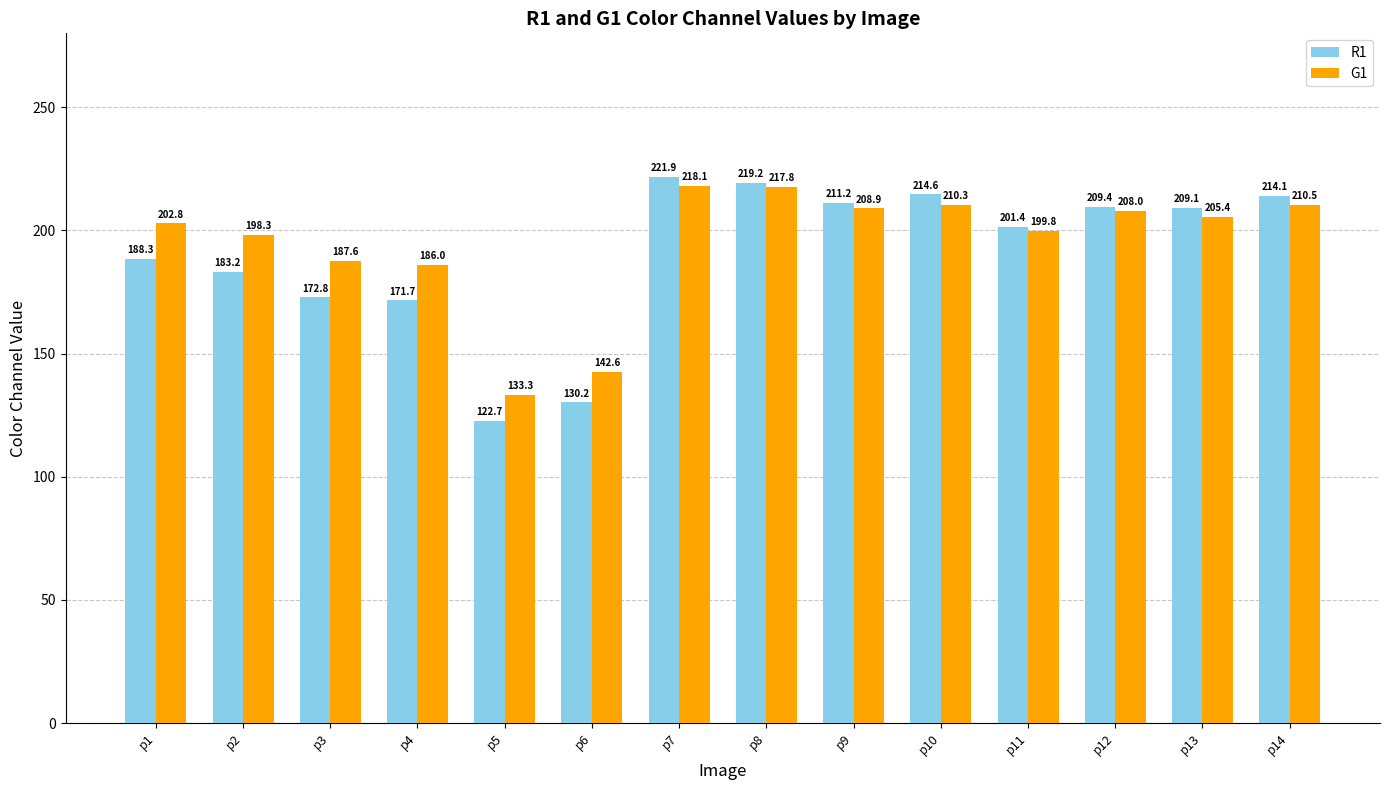

The R1 series shows 40.5 at p5. True or false?

False